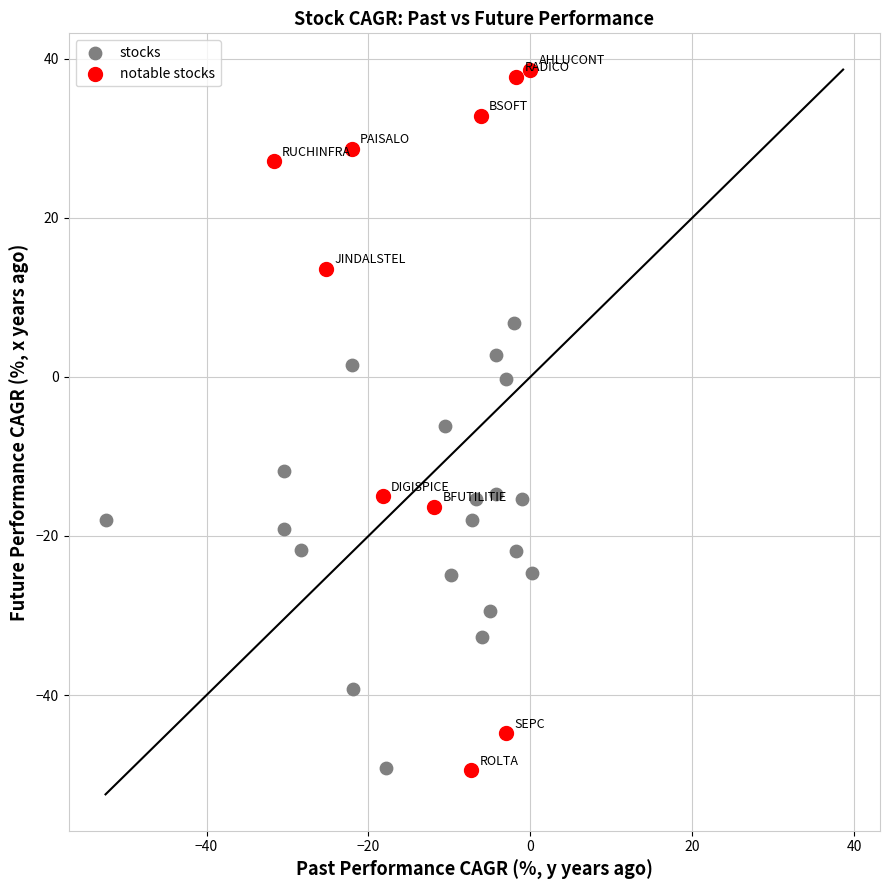

Which series has the largest Y range (max minus min)?

notable stocks